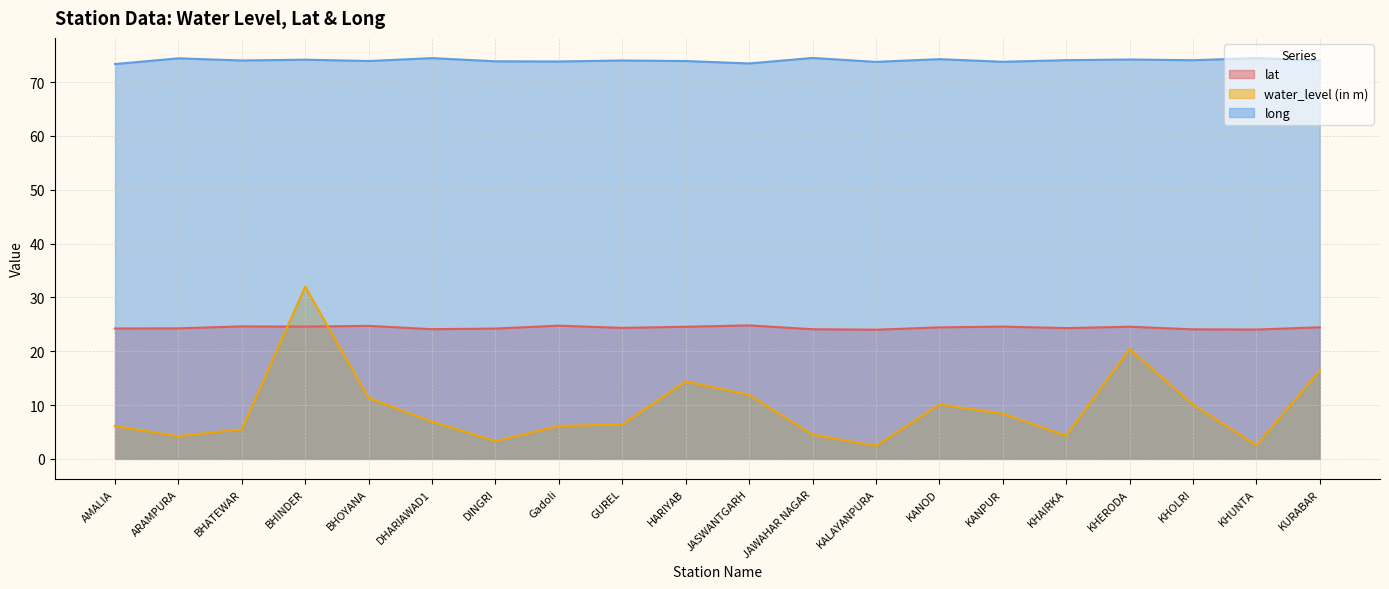

What is the value of the water_level (in m) point at the 17th from the left?

20.4